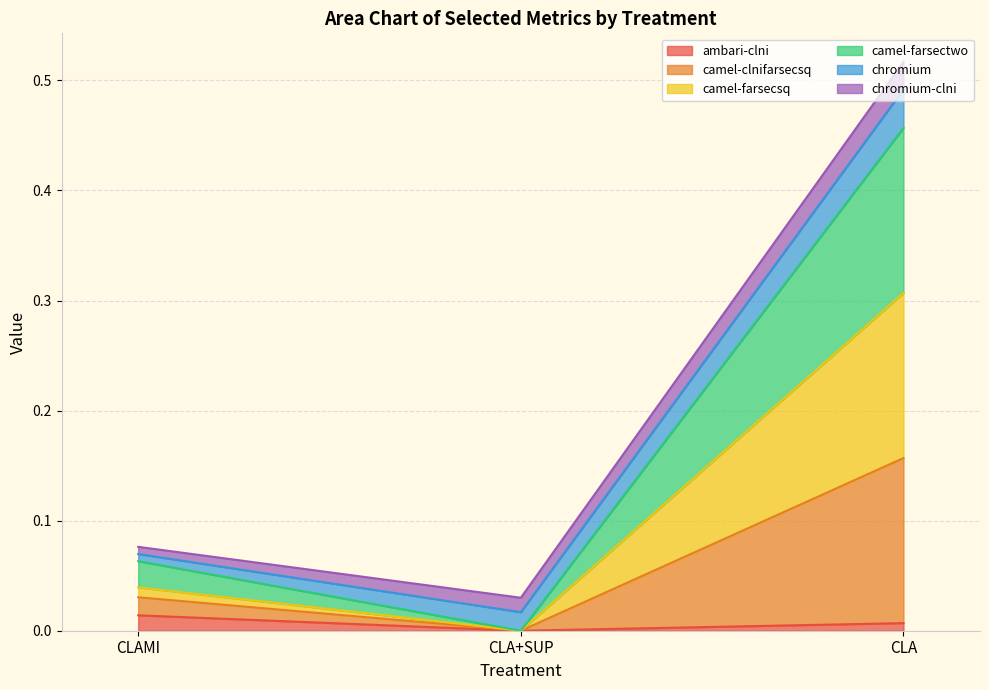

How many values in the camel-farsectwo series exceed 0?

2